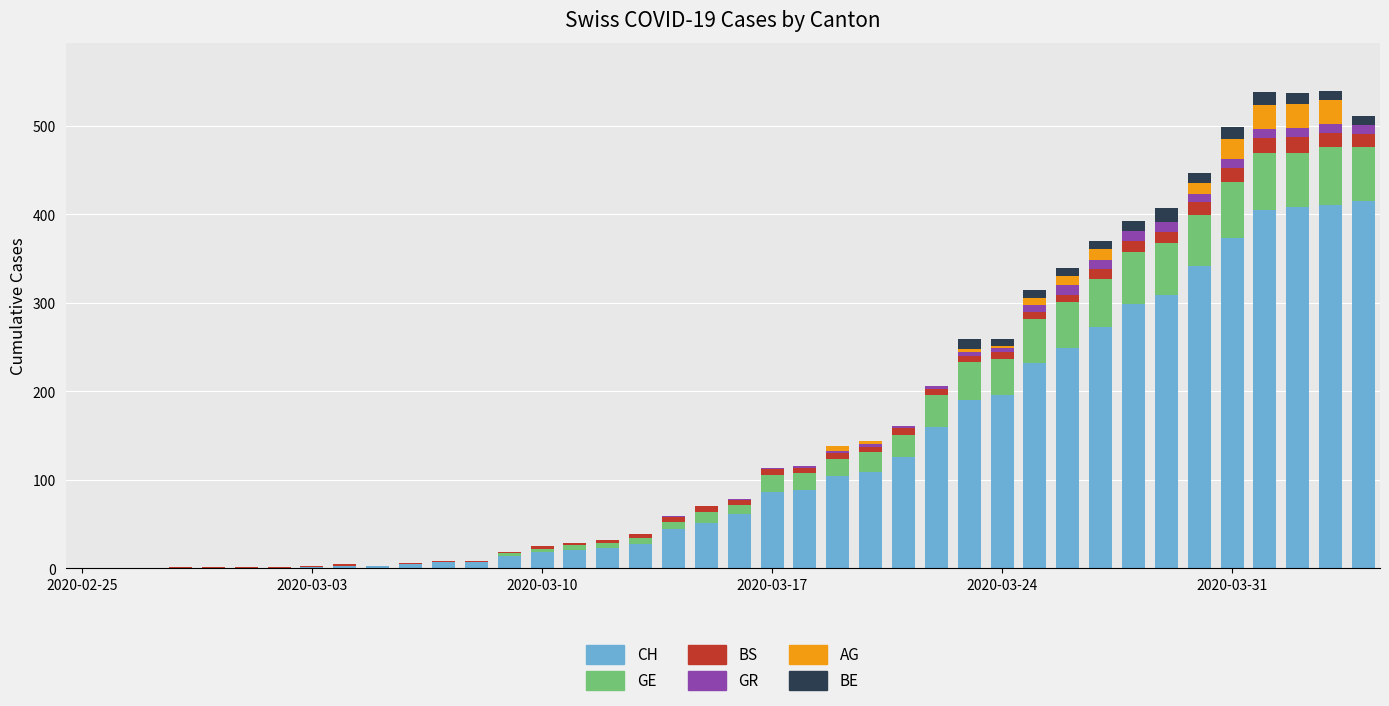

How many categories are shown in the chart?

40